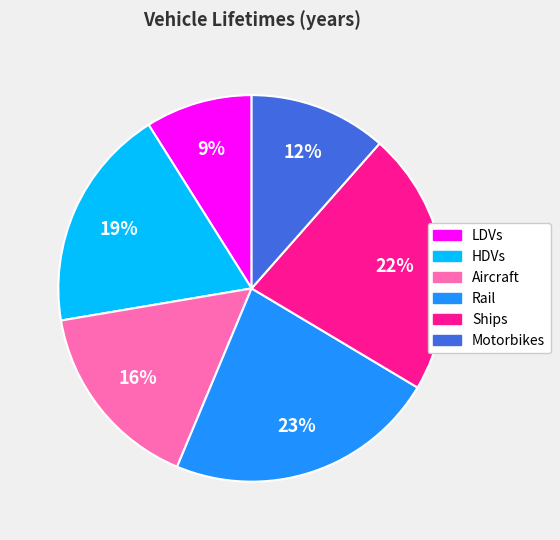

The Motorbikes slice represents 12% of the pie. True or false?

True